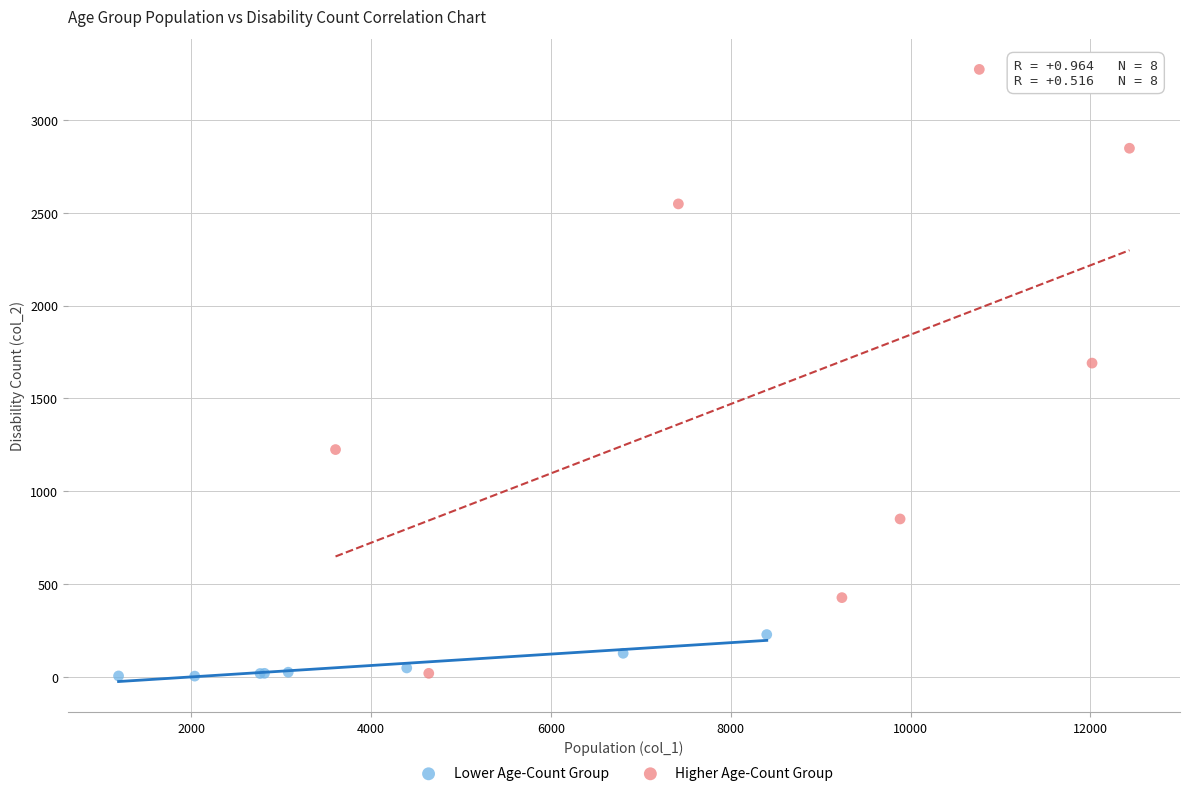

Which series has the largest Y range (max minus min)?

Higher Age-Count Group